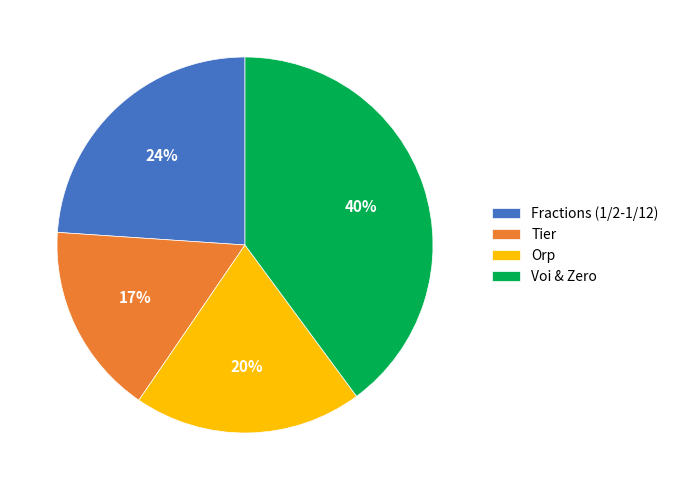

Do Voi & Zero and Orp together represent more than half of the pie?

Yes